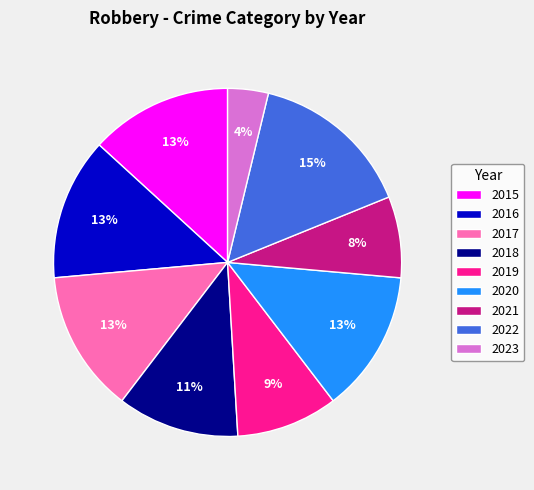

Between 2017 and 2021, which is larger?

2017